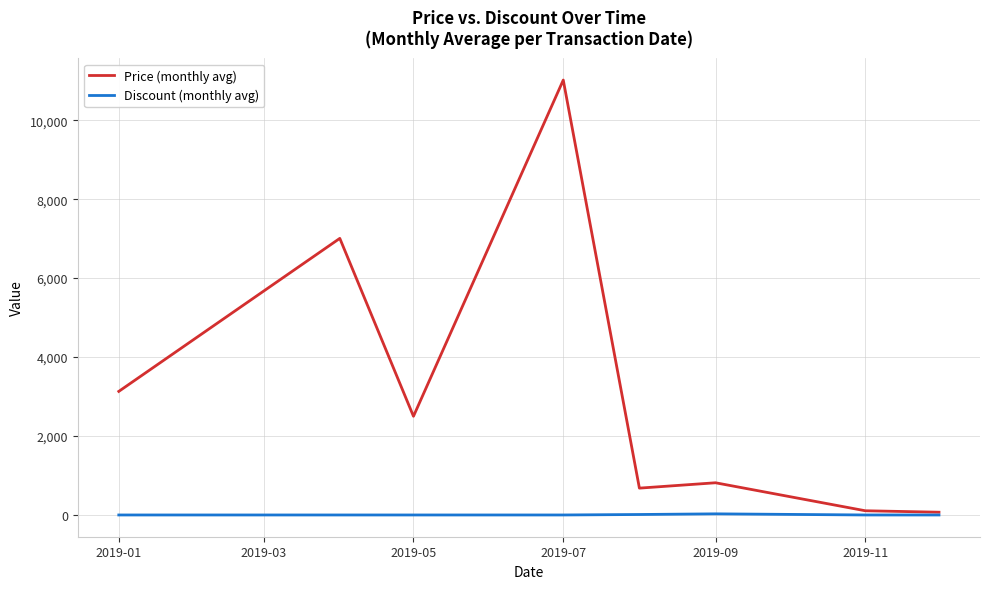

Rank the series by their maximum value, from lowest to highest.

Discount (monthly avg), Price (monthly avg)